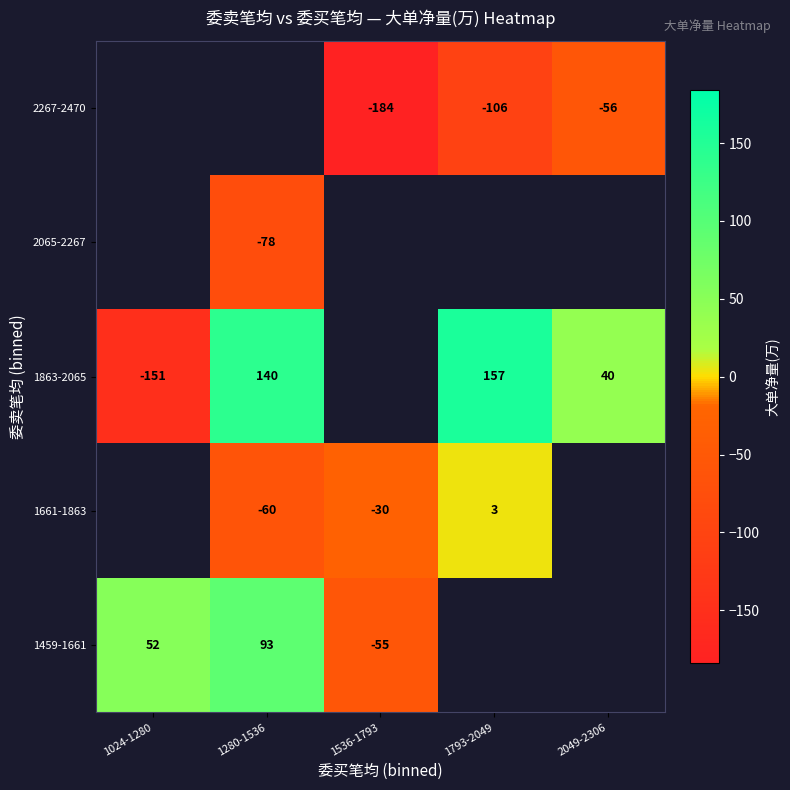

The value of 1661-1863 at 1280-1536 is -24.2. True or false?

False